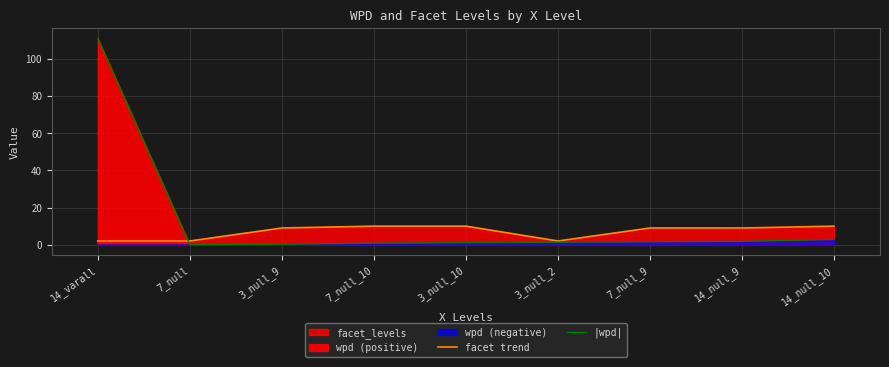

Which series changed the most between 7_null_10 and 7_null_9?

facet trend